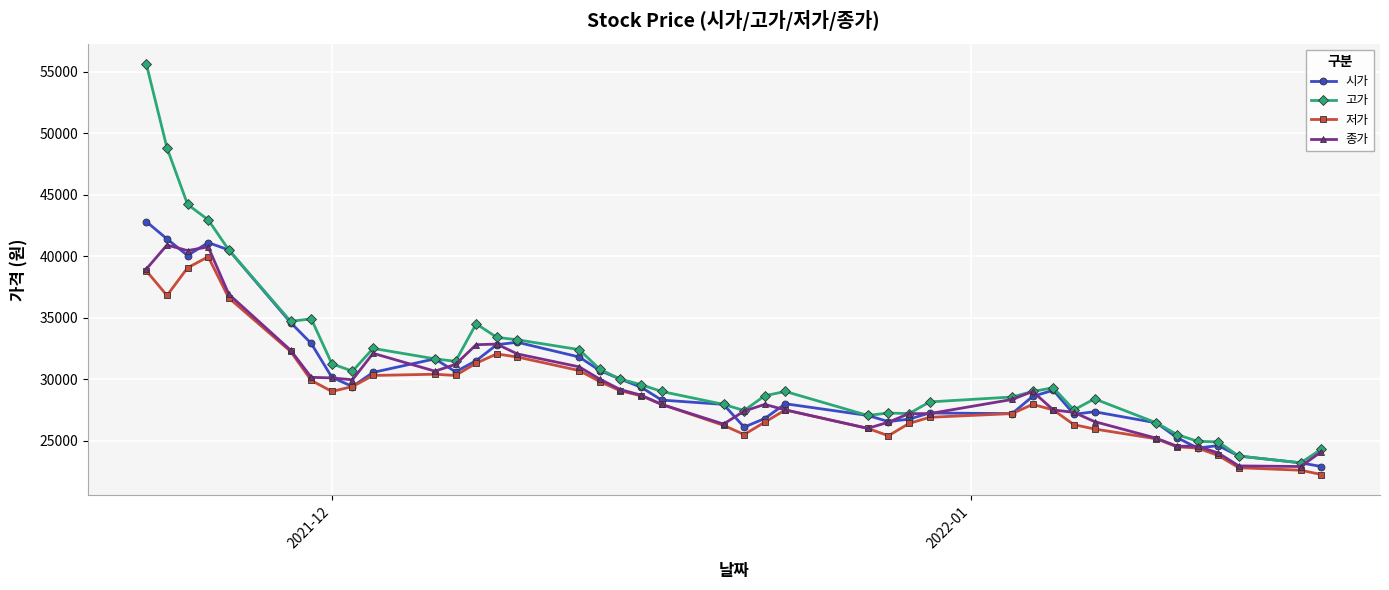

Which series has the widest spread of values?

고가